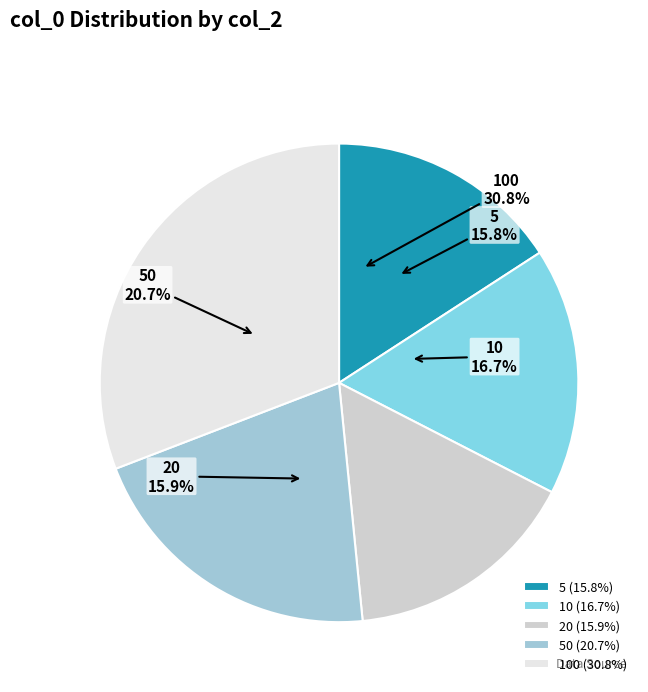

Count the number of slices in the pie.

5